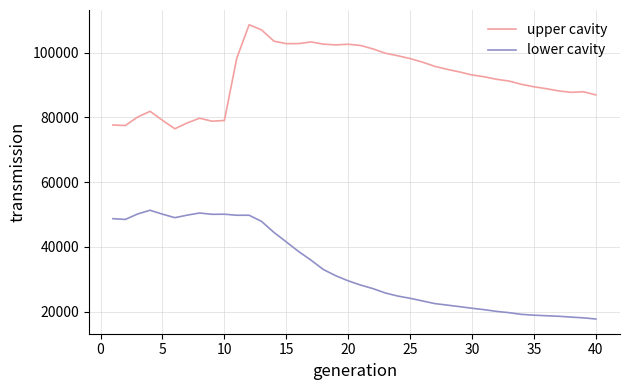

List the series in order of their overall mean, highest first.

upper cavity, lower cavity